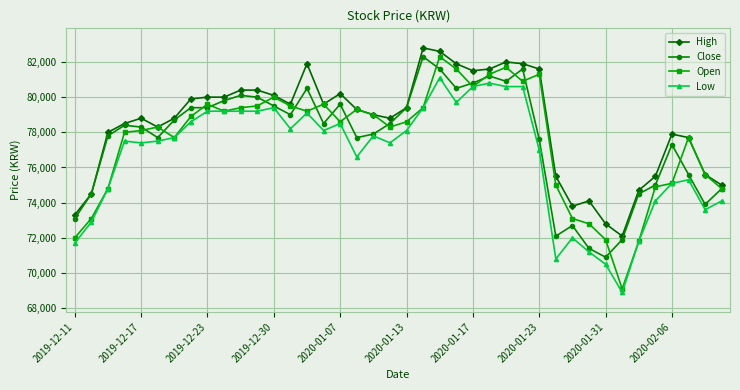

Which series has the largest total across all categories?

High